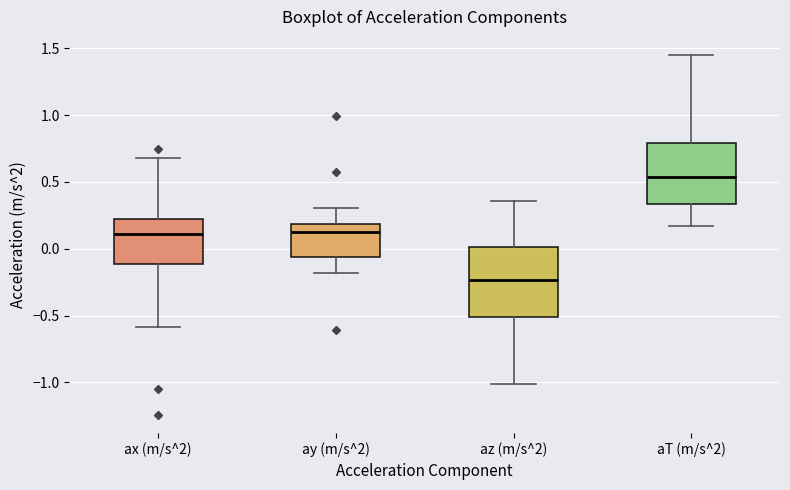

Reading left to right, transcribe this box plot: for each box, give where its median line is, the range the box spans, and where its two whiskers end, as read against the y-axis. The values are not printed on the chart, so give them approximately, as read against the axis.

ax (m/s^2): median 0.10, box -0.10 to 0.25, whiskers -0.60 to 0.70
ay (m/s^2): median 0.10, box -0.05 to 0.20, whiskers -0.20 to 0.30
az (m/s^2): median -0.25, box -0.50 to 0.00, whiskers -1.00 to 0.35
aT (m/s^2): median 0.55, box 0.35 to 0.80, whiskers 0.15 to 1.45